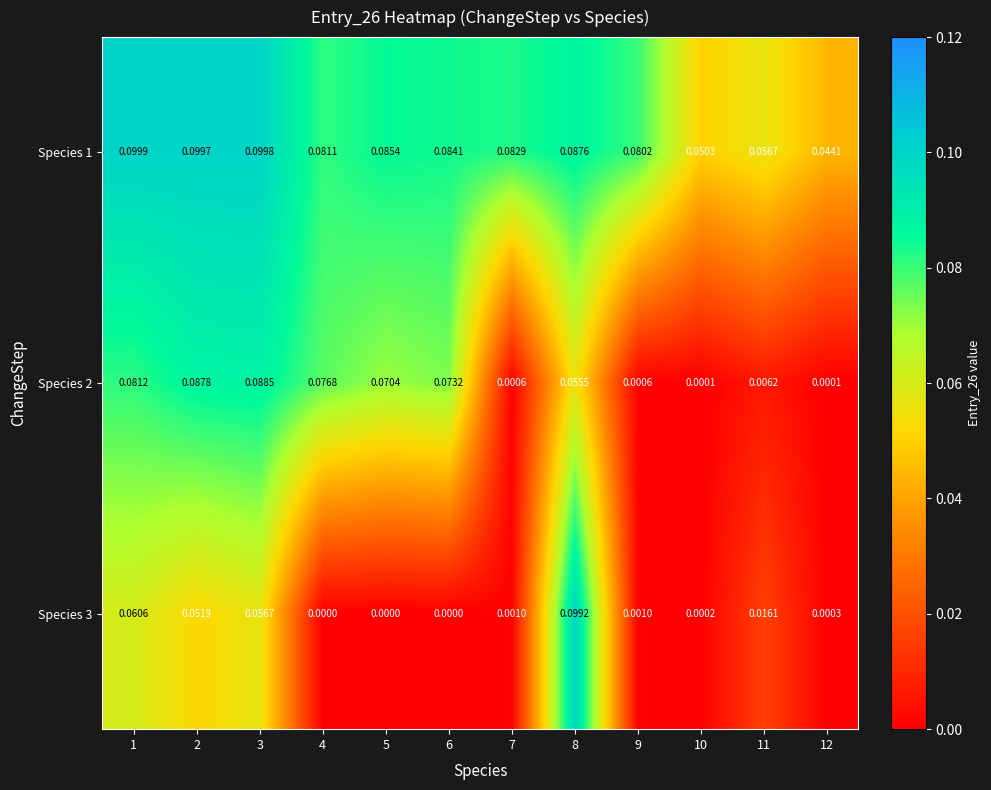

Is the value of Species 2 at 5 greater than the value of Species 1 at 8?

No